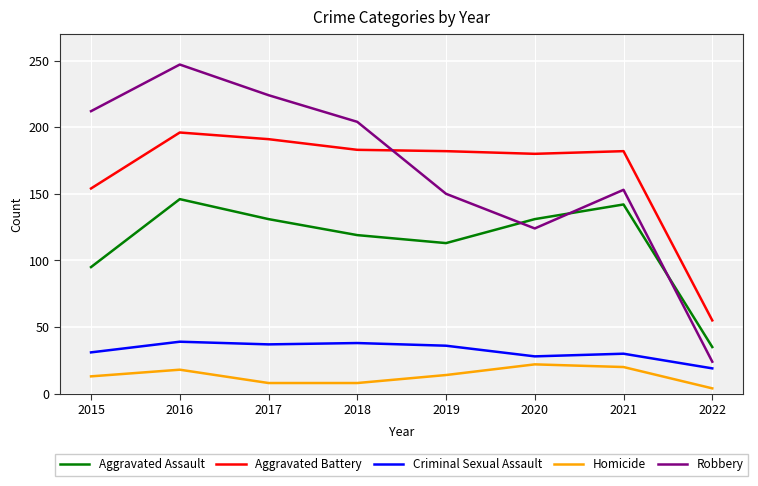

In Robbery, how many points are lower than both neighbors (excluding endpoints)?

1